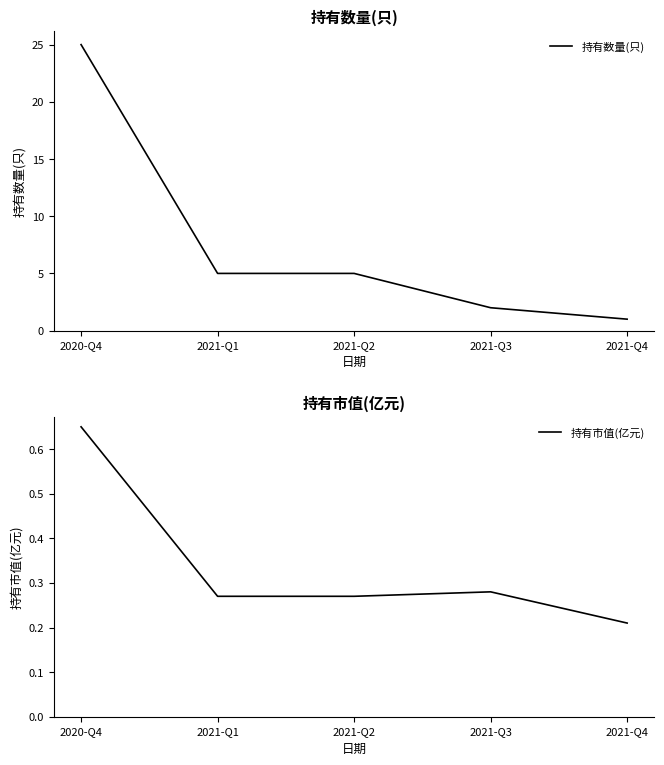

How many values in the 持有数量(只) series are below 5?

2